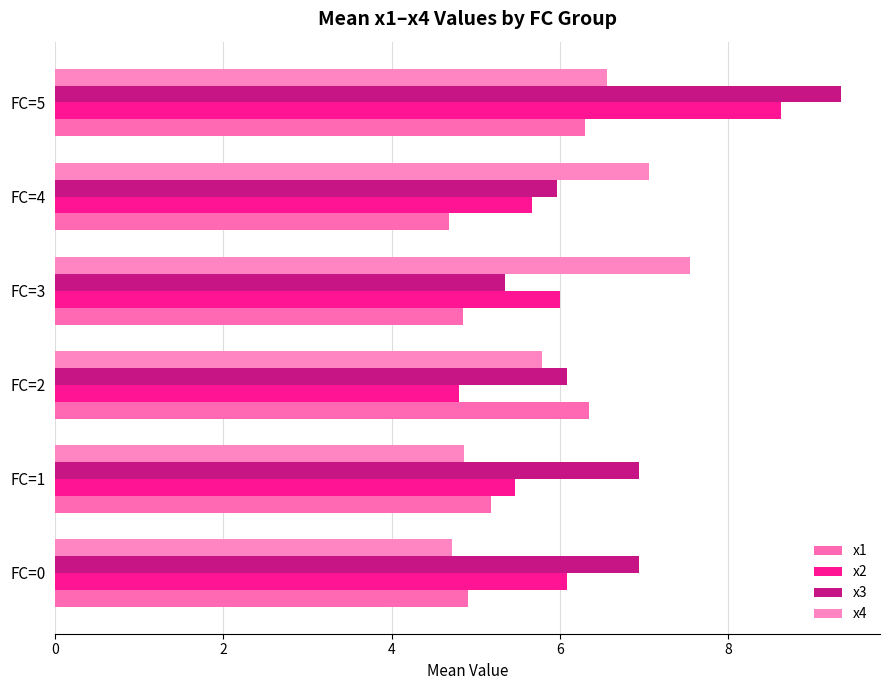

How many distinct data groups are displayed?

4